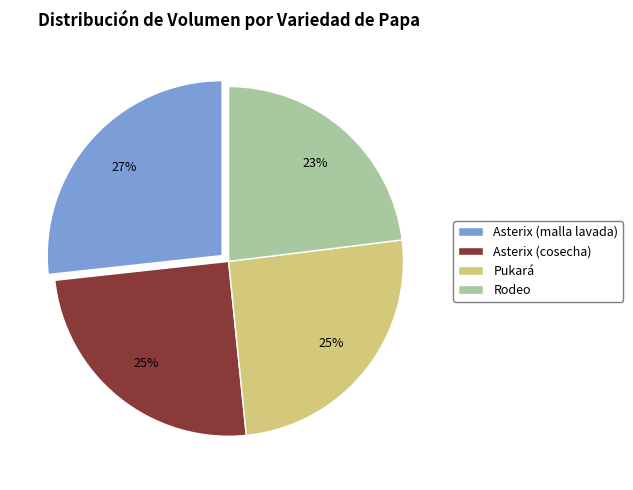

To the nearest percent, what is the difference between the largest and smallest slice percentages?

4%